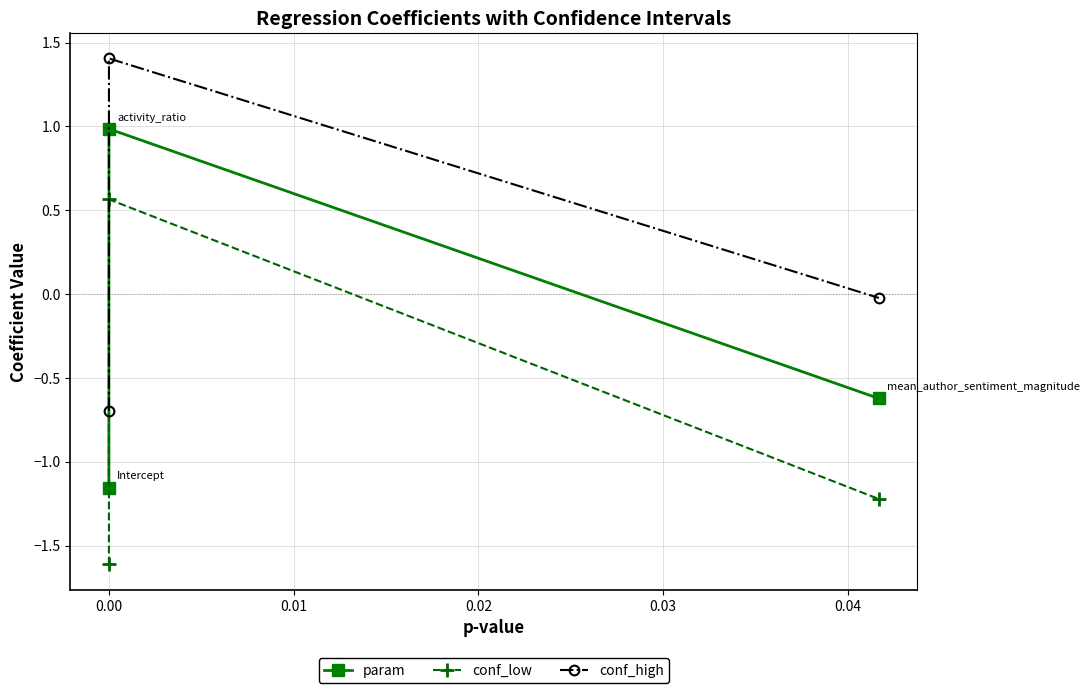

List the series in order of their peak value, lowest first.

conf_low, param, conf_high